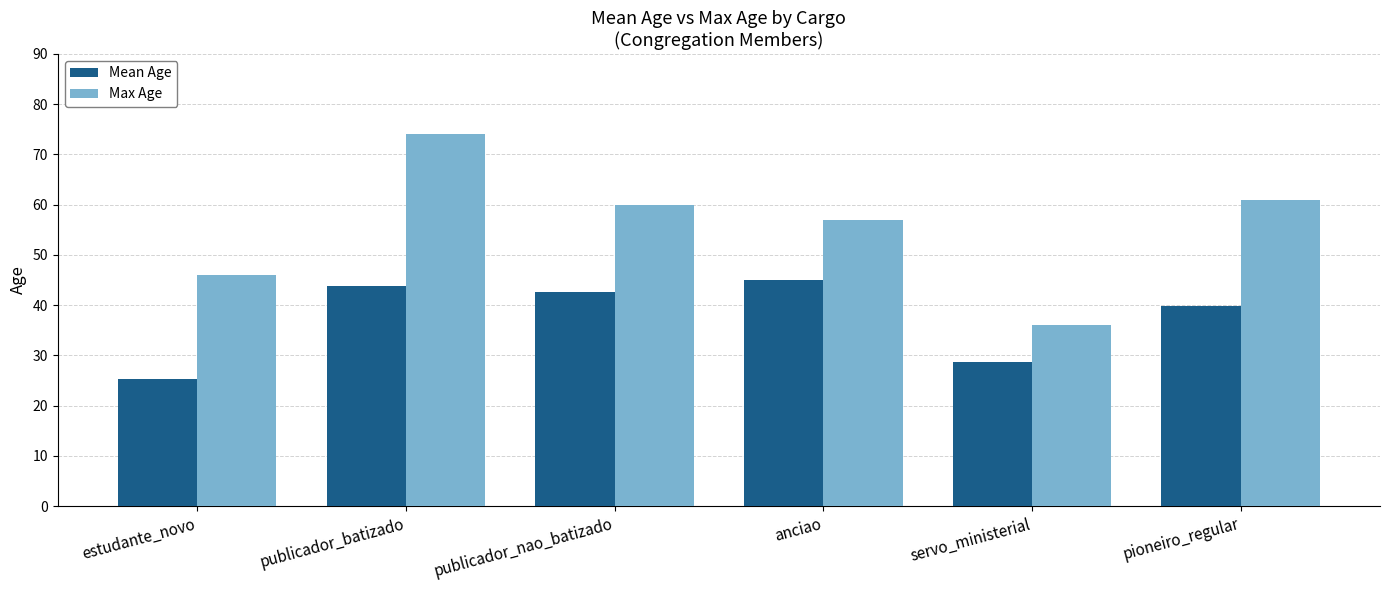

Rank the series at publicador_nao_batizado from highest to lowest value.

Max Age, Mean Age